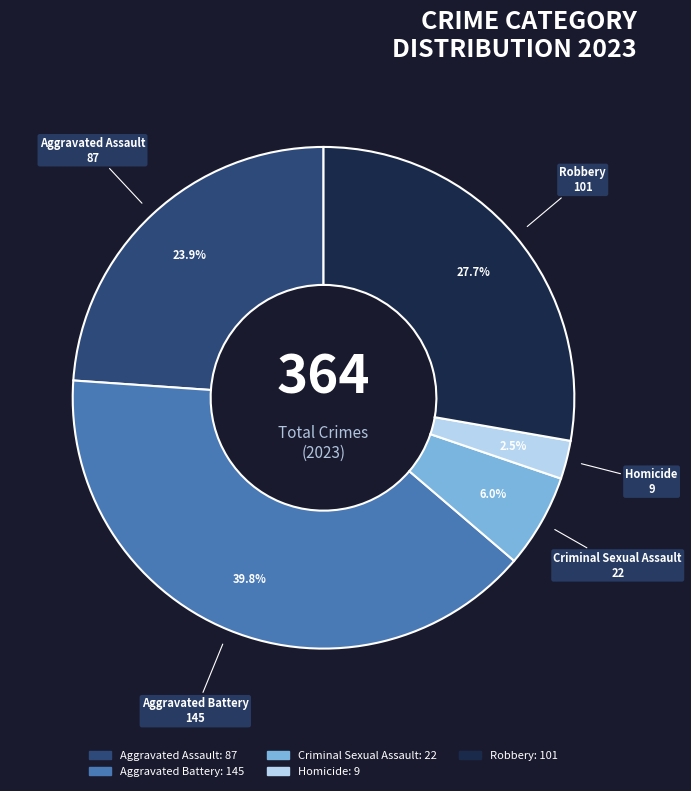

To the nearest percent, what percentage of the pie is Aggravated Battery?

40%